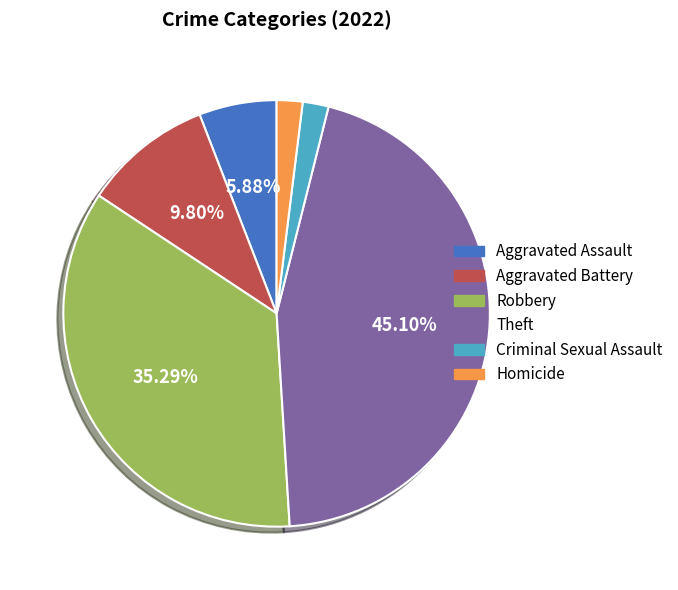

To the nearest percent, what percentage of the pie is Criminal Sexual Assault?

2%